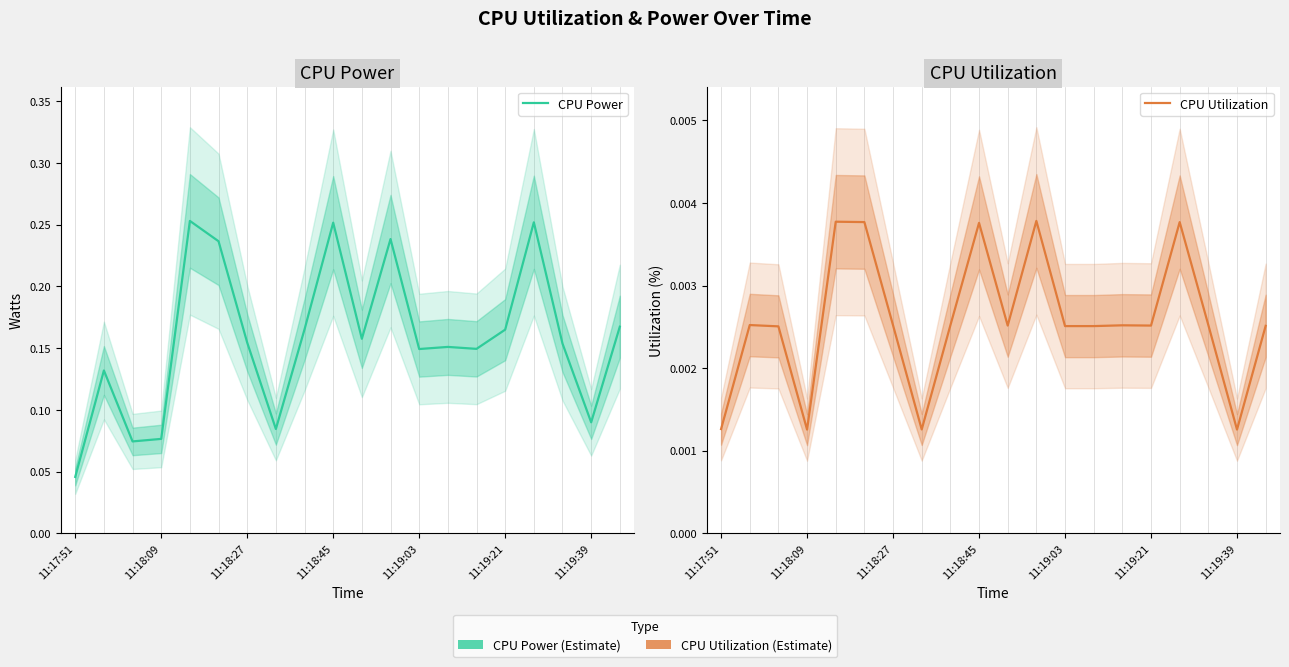

True or false: CPU Utilization and CPU Power intersect in this chart.

False